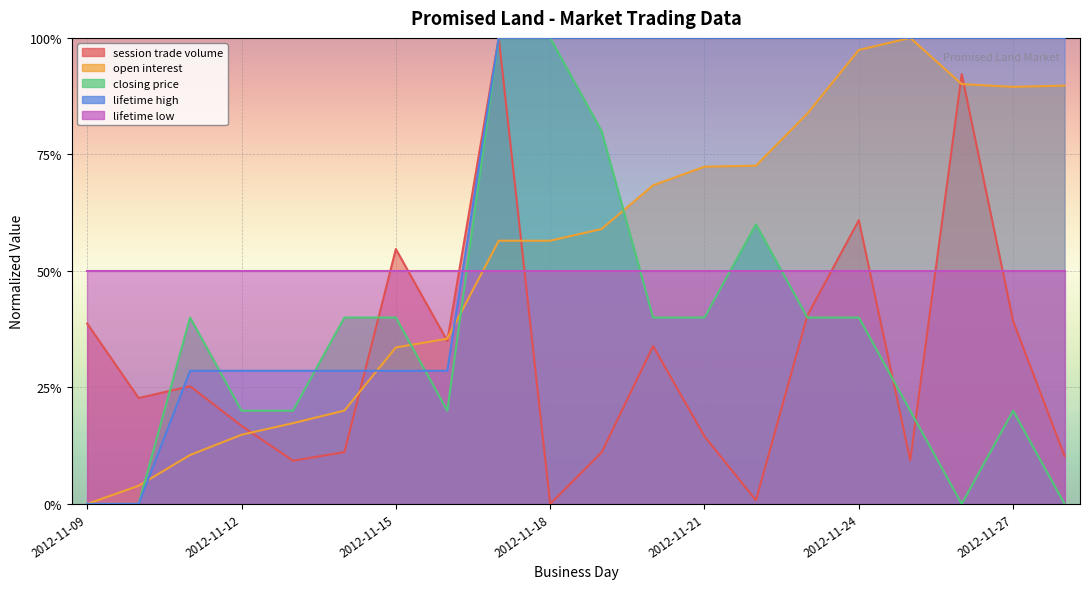

At which category does closing price reach its first local peak?

2012-11-11